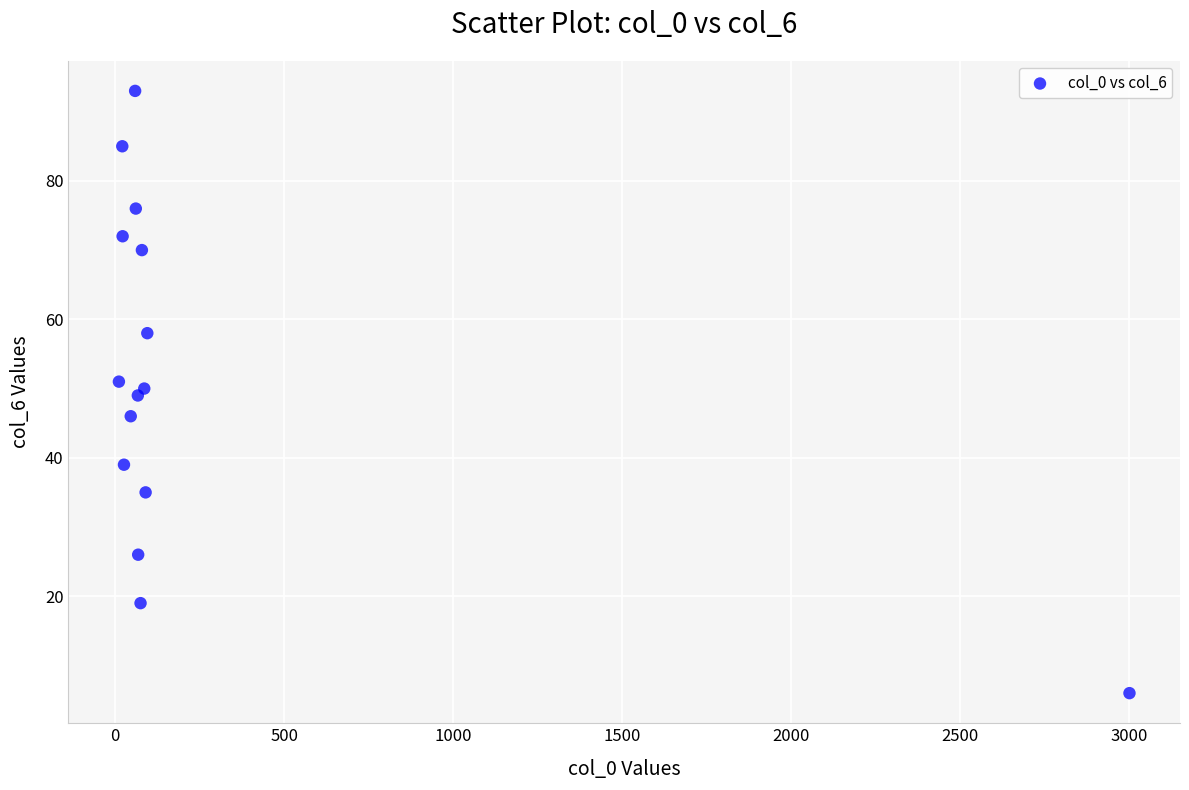

What is the range of X values (max minus min)?

2989